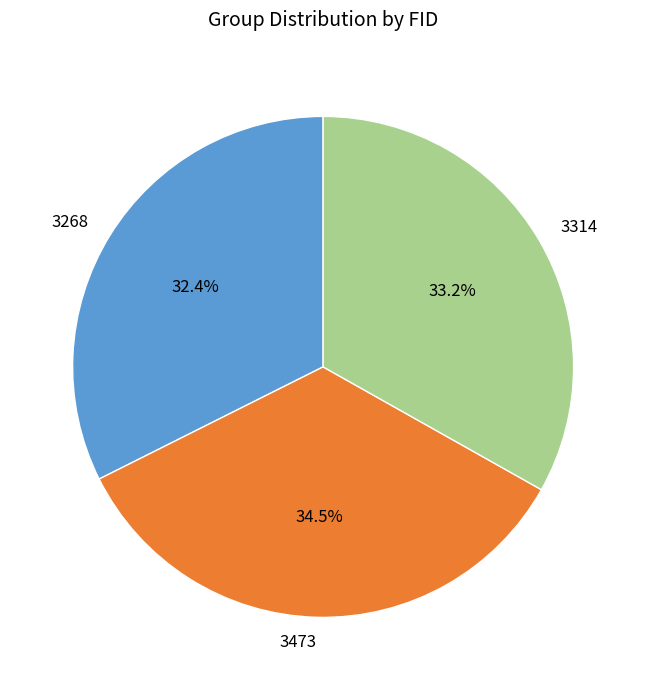

How many segments does this pie chart have?

3